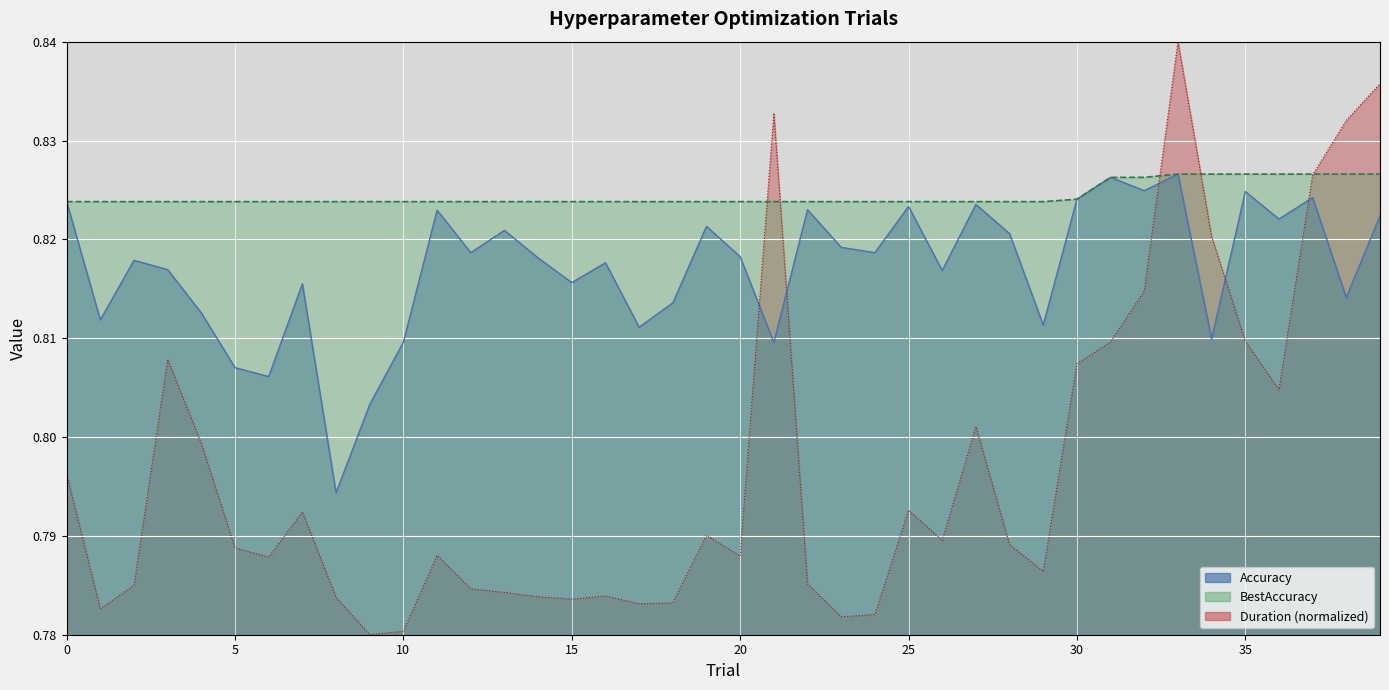

Which label corresponds to the largest value in the chart?

33